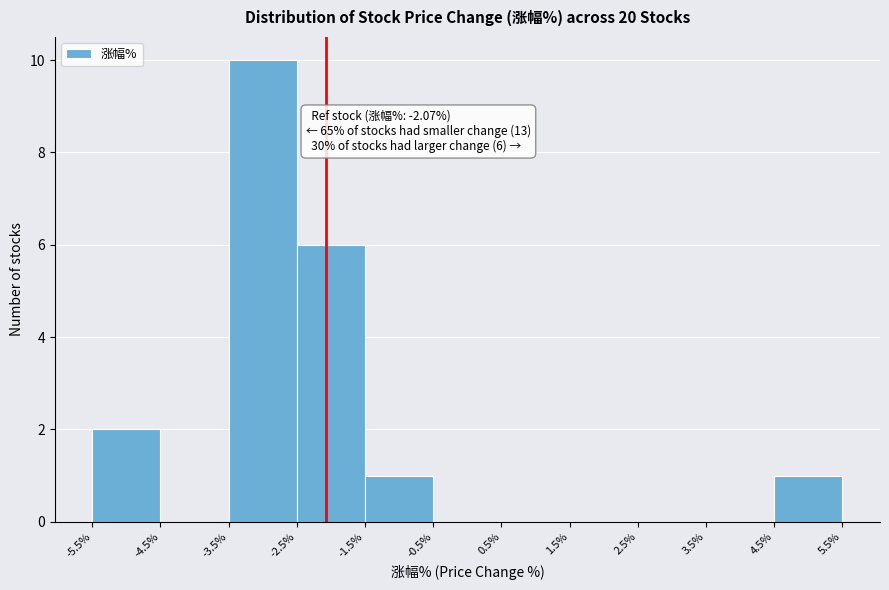

Which range on the x-axis has the tallest bar?

-3.5% to -2.5%